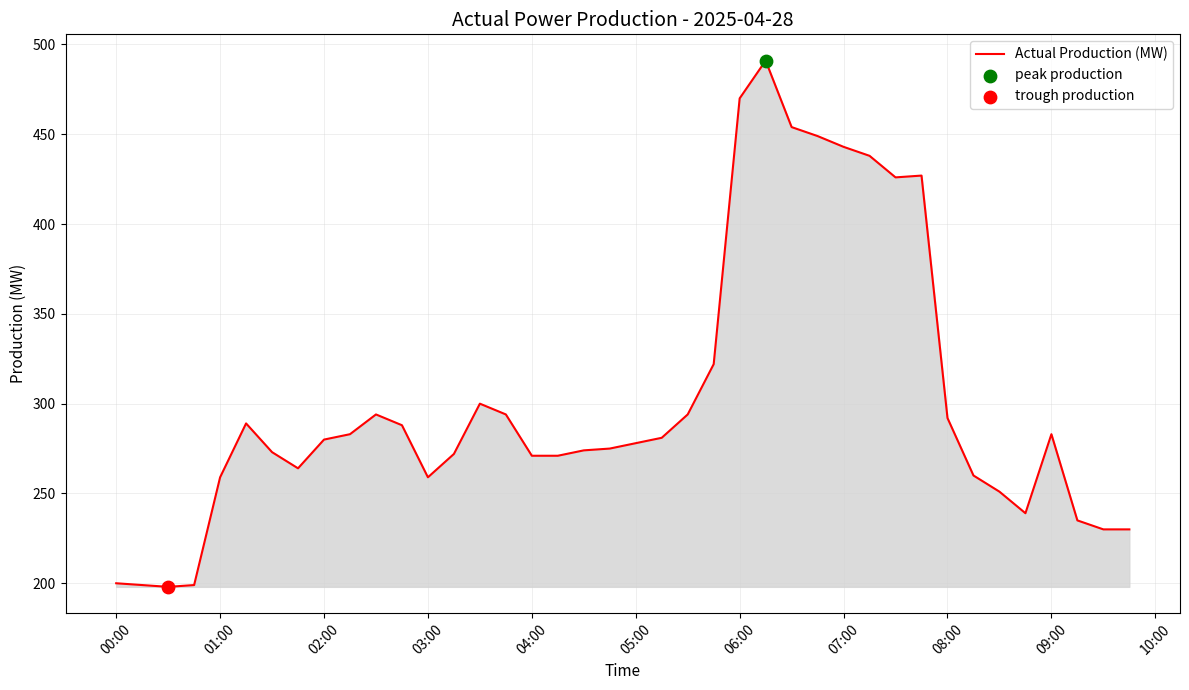

What is the difference between the maximum and minimum values?

293